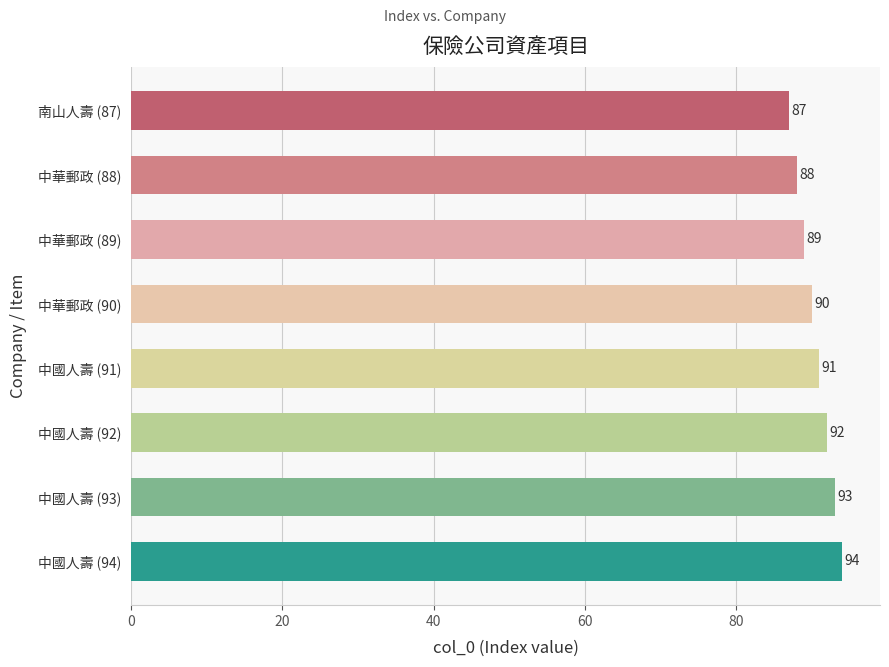

Between 南山人壽 (87) and 中國人壽 (91), which is larger?

中國人壽 (91)